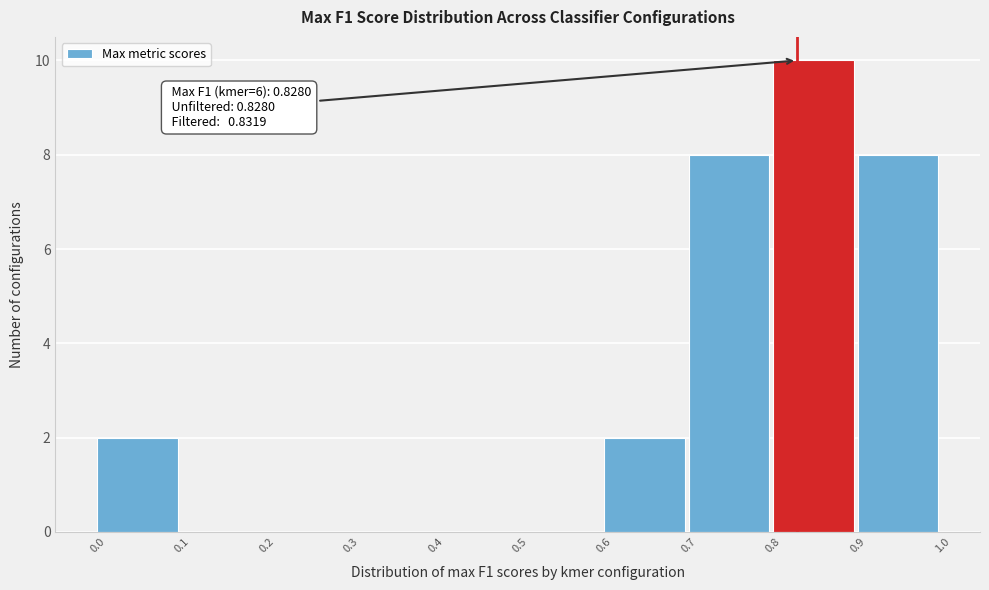

Which range on the x-axis has the tallest bar?

0.8 to 0.9